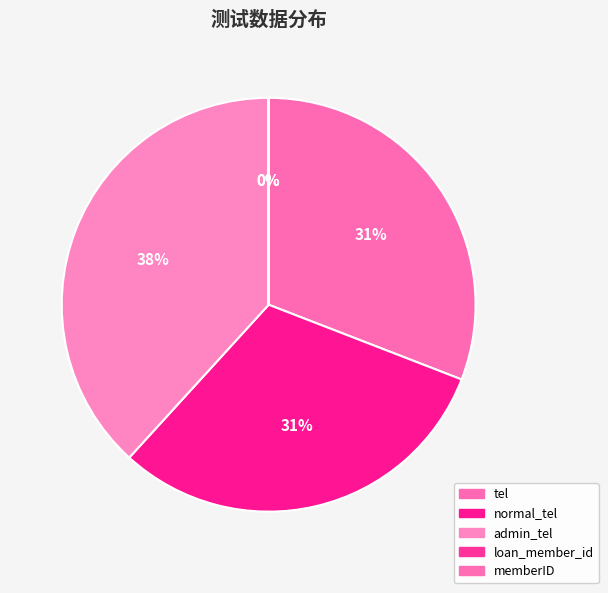

What is the change in value from tel to admin_tel?

+359182917